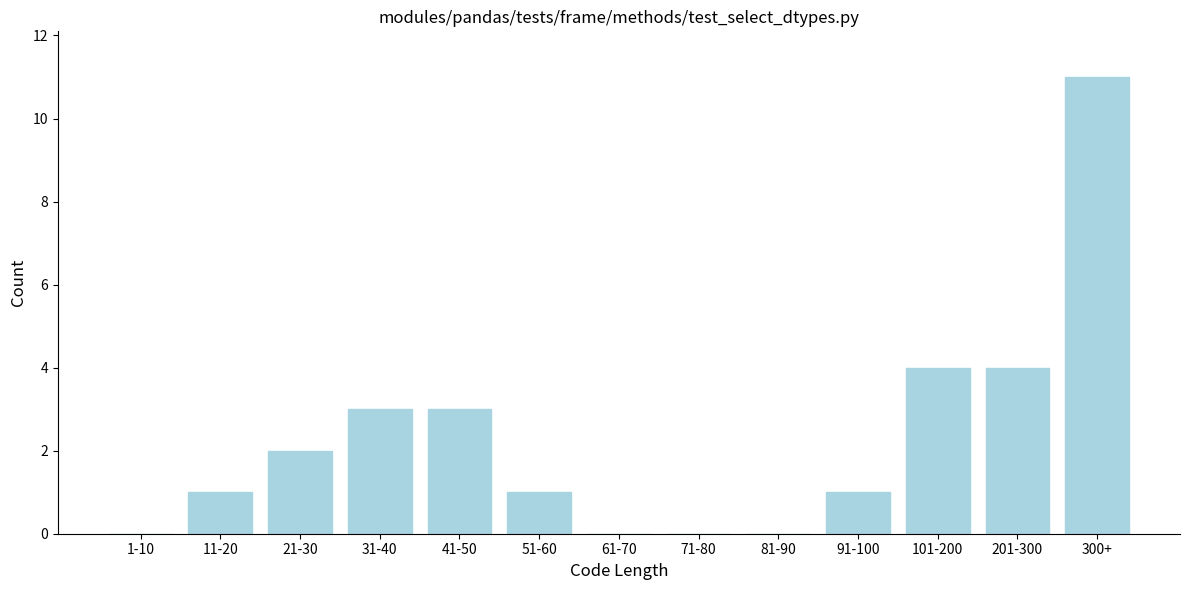

Reading left to right, list all the values displayed in this chart.

1-10=0	11-20=1	21-30=2	31-40=3	41-50=3	51-60=1	61-70=0	71-80=0	81-90=0	91-100=1	101-200=4	201-300=4	300+=11